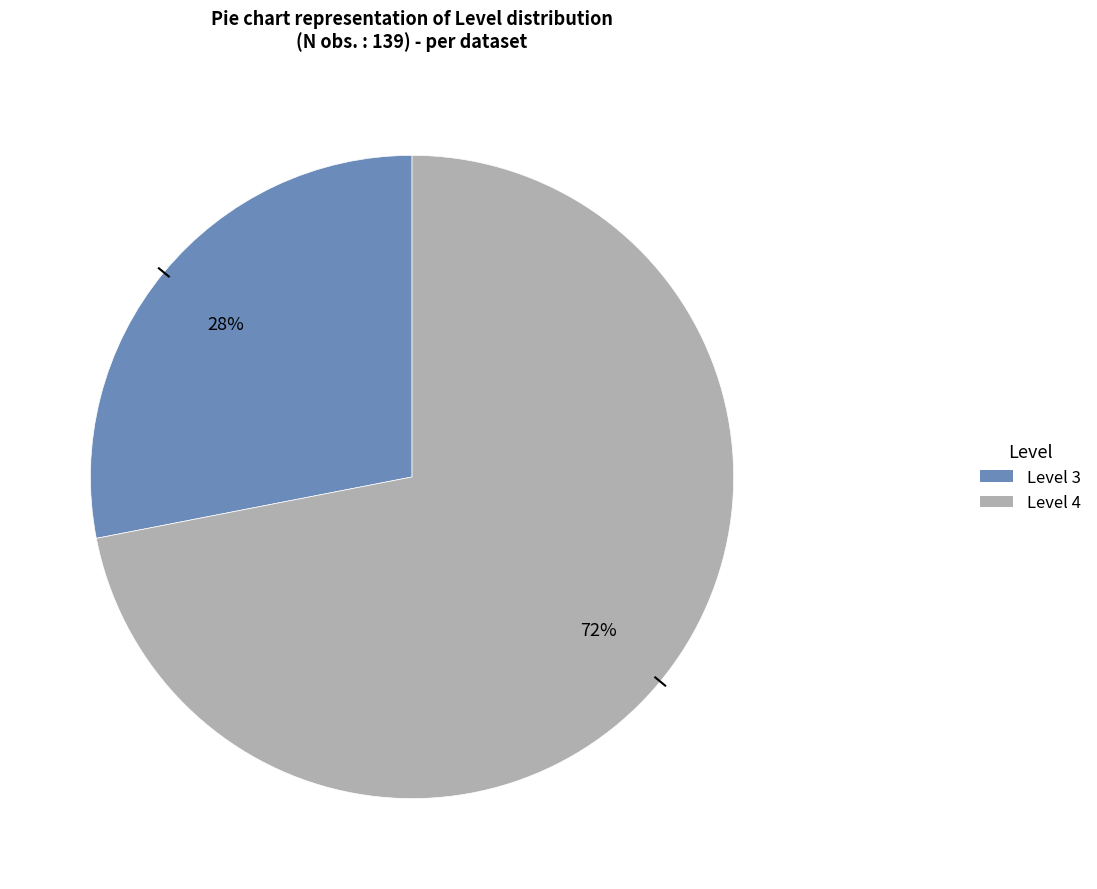

Approximately how many times larger is the value at Level 4 compared to Level 3?

2.6